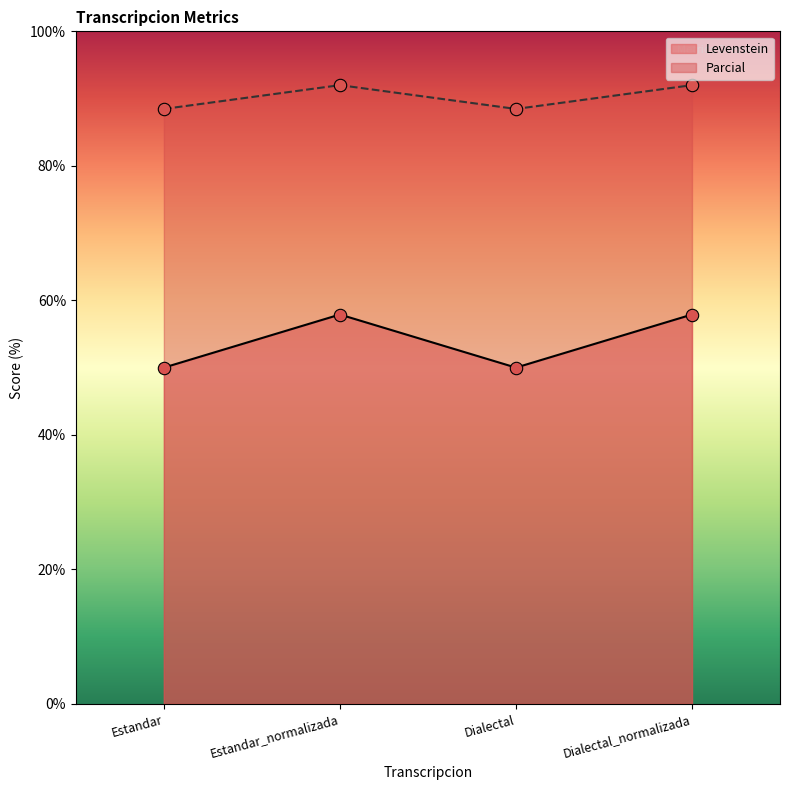

What are all the series names shown in the legend?

Levenstein, Parcial